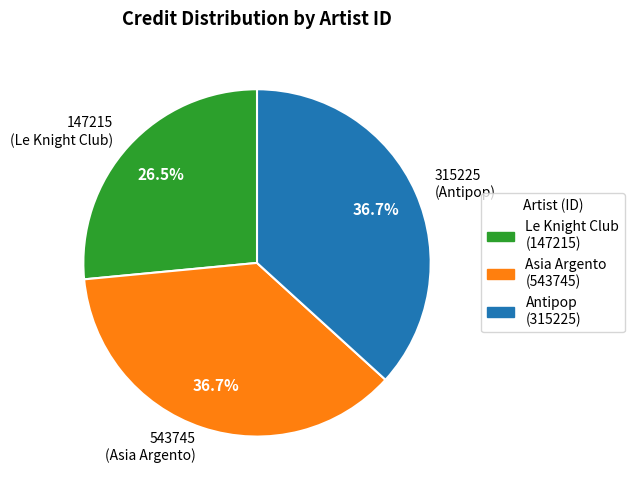

What is the ratio of the value at 147215 (Le Knight Club) to the value at 543745 (Asia Argento)?

0.7